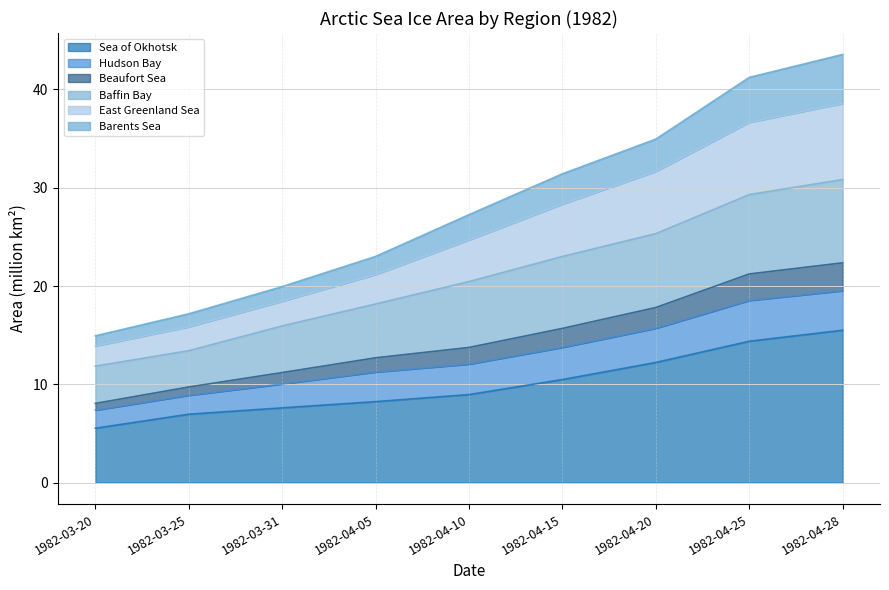

What is the maximum value for Sea of Okhotsk?

15.5